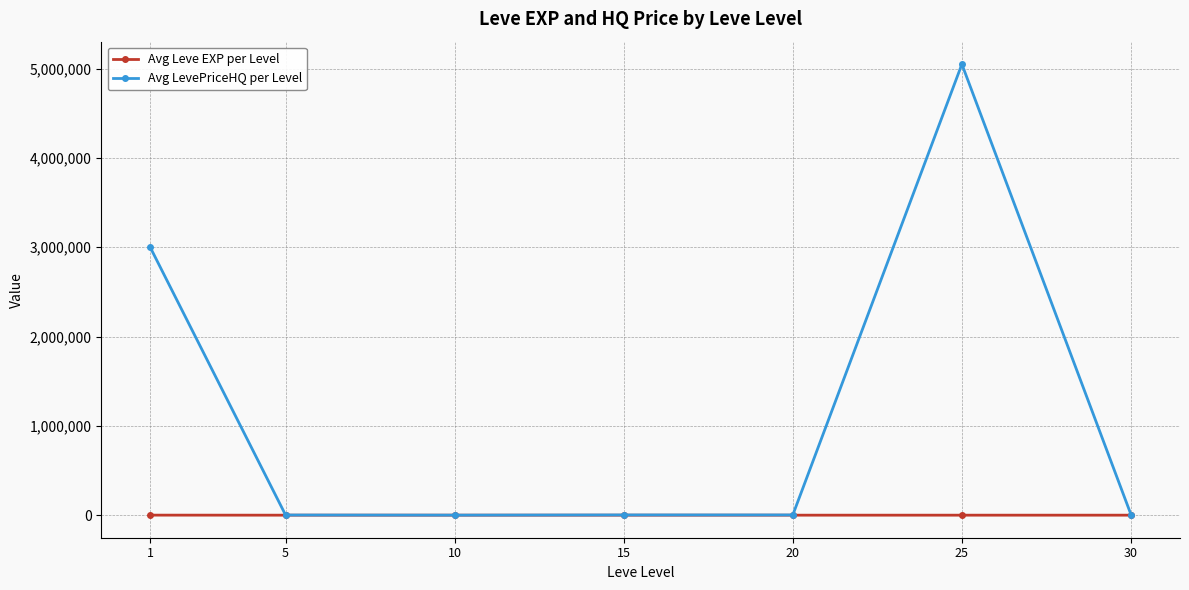

What is the difference between the maximum and minimum values in the Avg Leve EXP per Level series?

466.2